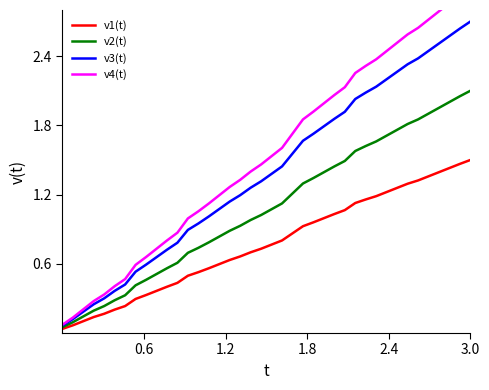

How many lines are shown in the chart?

4